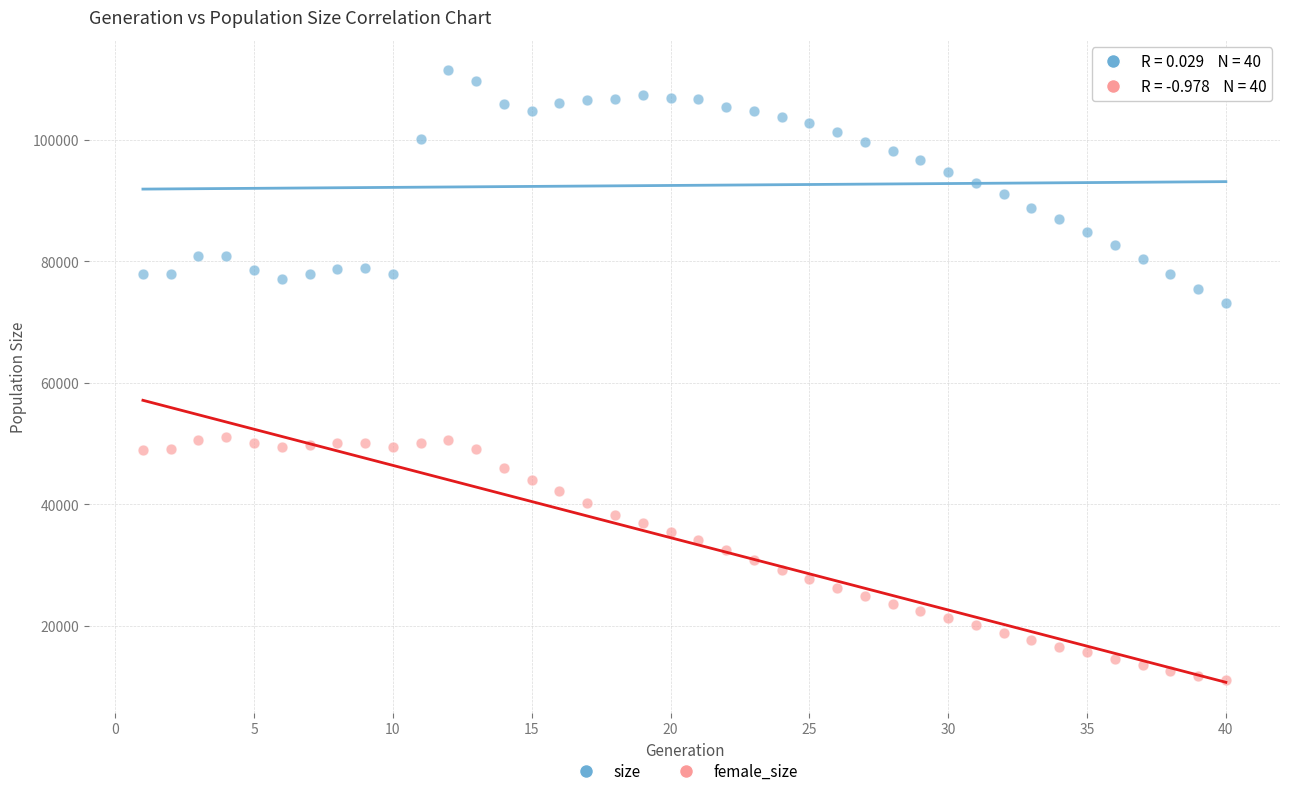

Which series reaches the minimum Y coordinate?

female_size